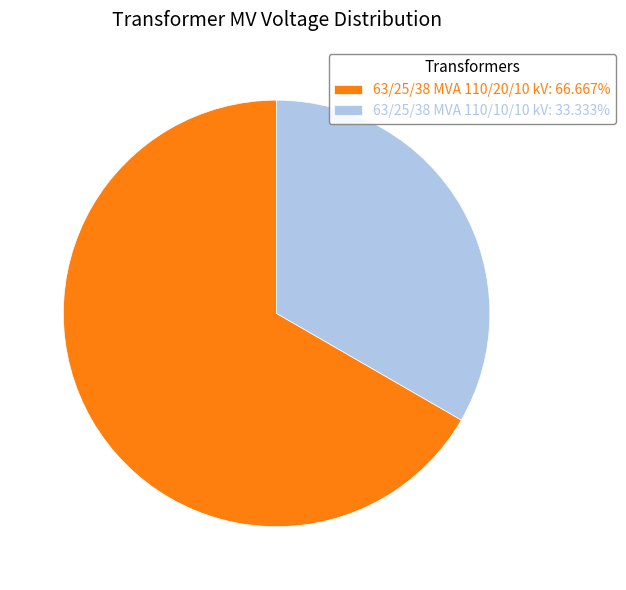

Which slice represents more than half of the pie?

63/25/38 MVA 110/20/10 kV